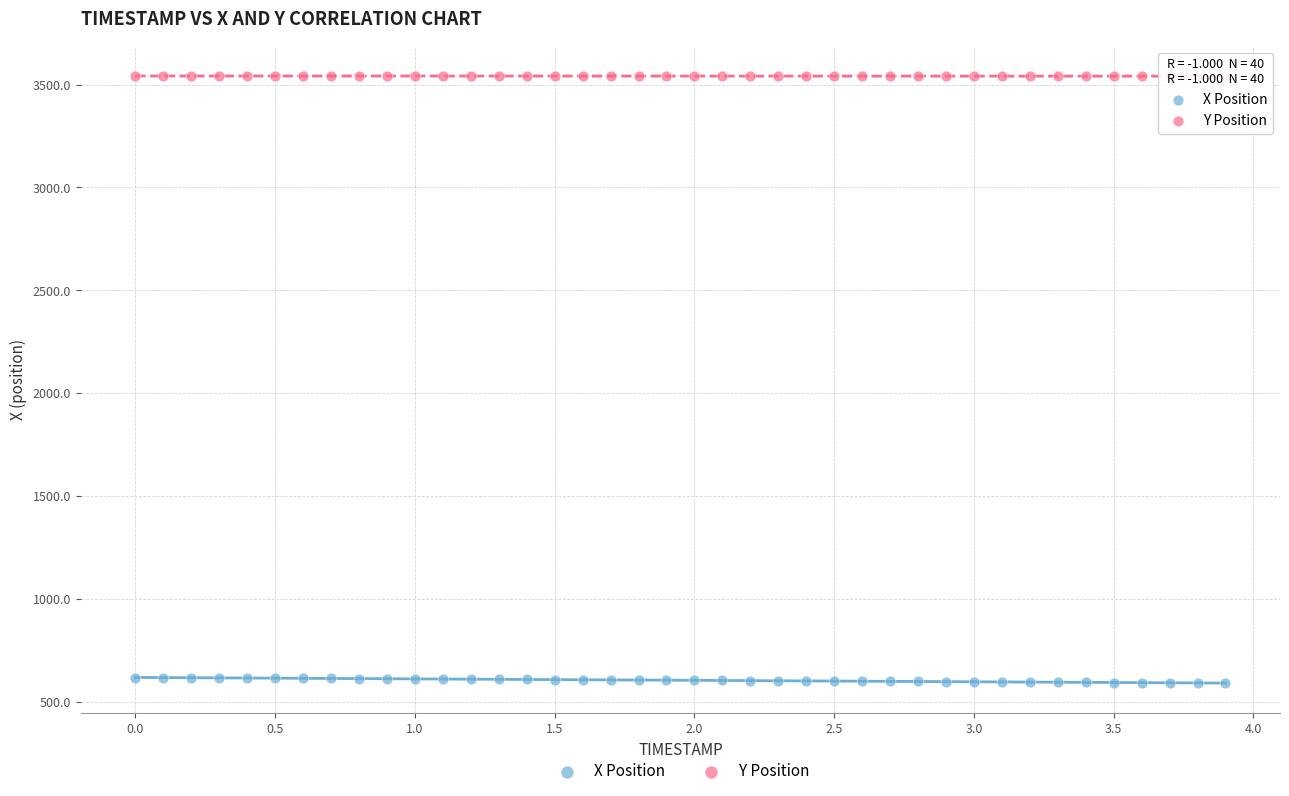

Across all data points, what is the range of Y values (max minus min)?

2950.4